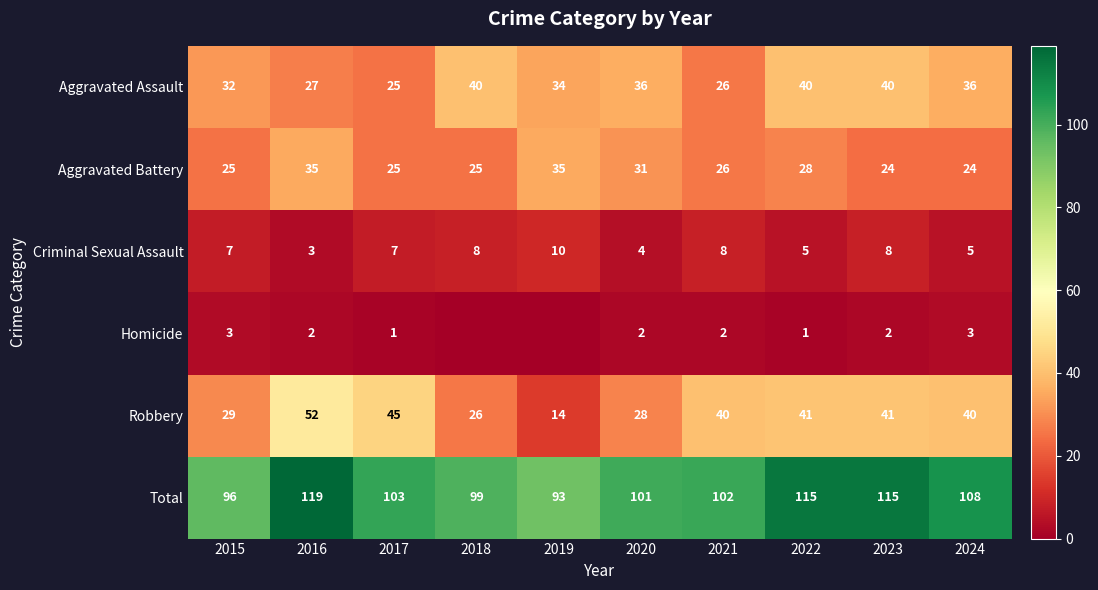

What is the maximum value shown in the chart?

119